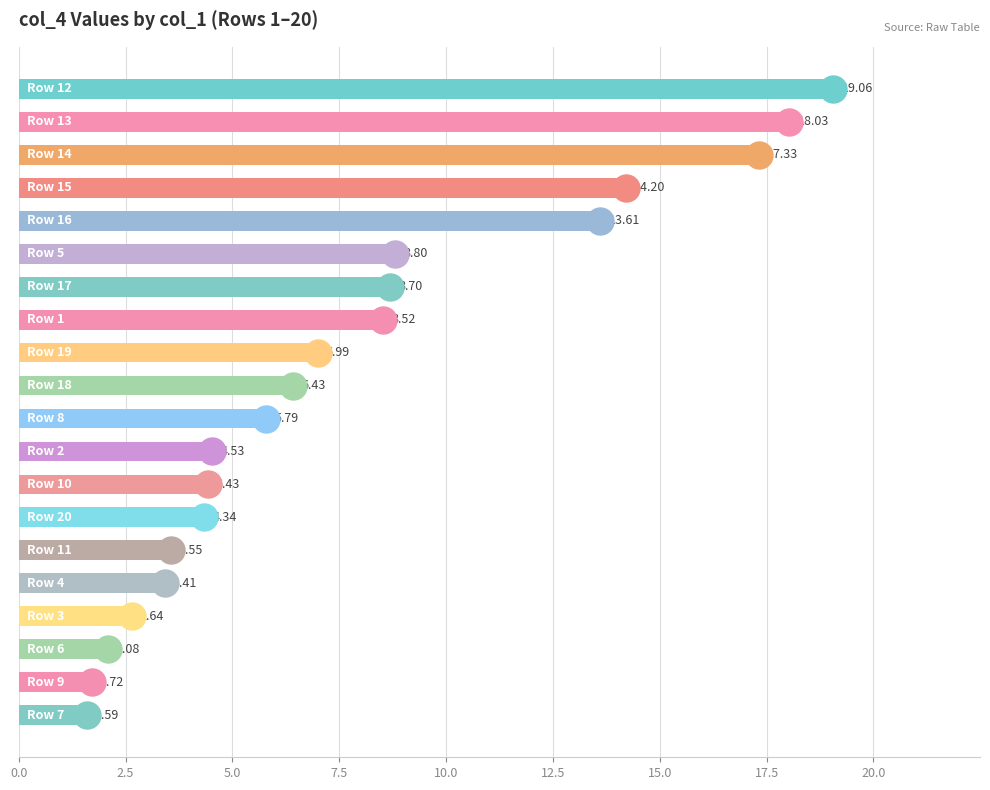

What is the difference between the second highest and second lowest values?

16.3